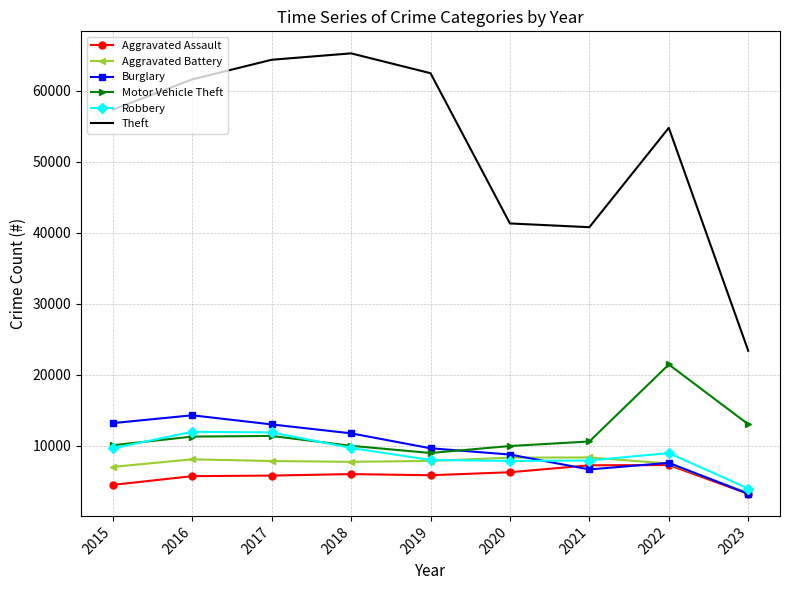

In Aggravated Battery, how many points are higher than both neighbors (excluding endpoints)?

2